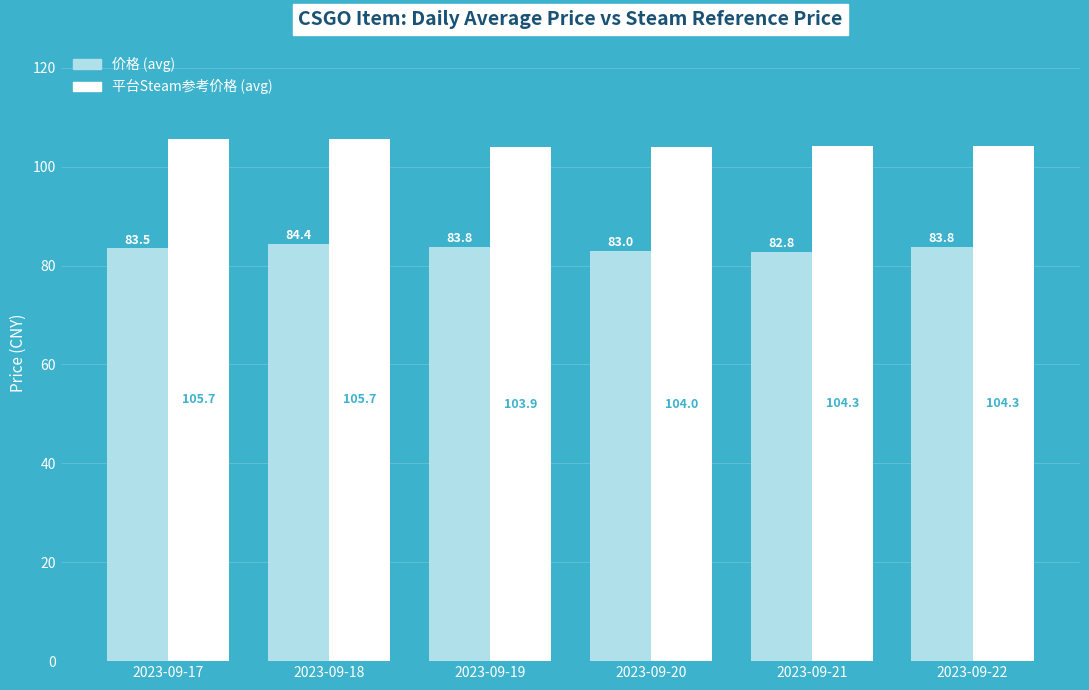

Which series has the largest range (max minus min)?

平台Steam参考价格 (avg)